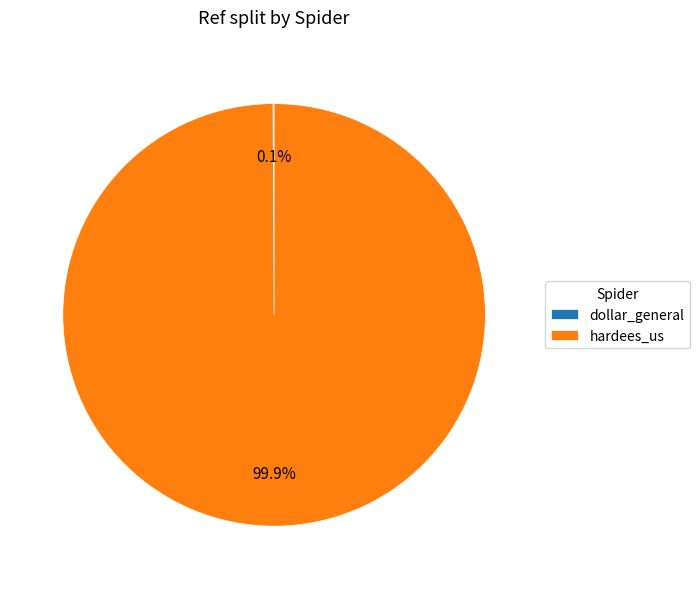

What is the largest slice in the pie chart?

hardees_us